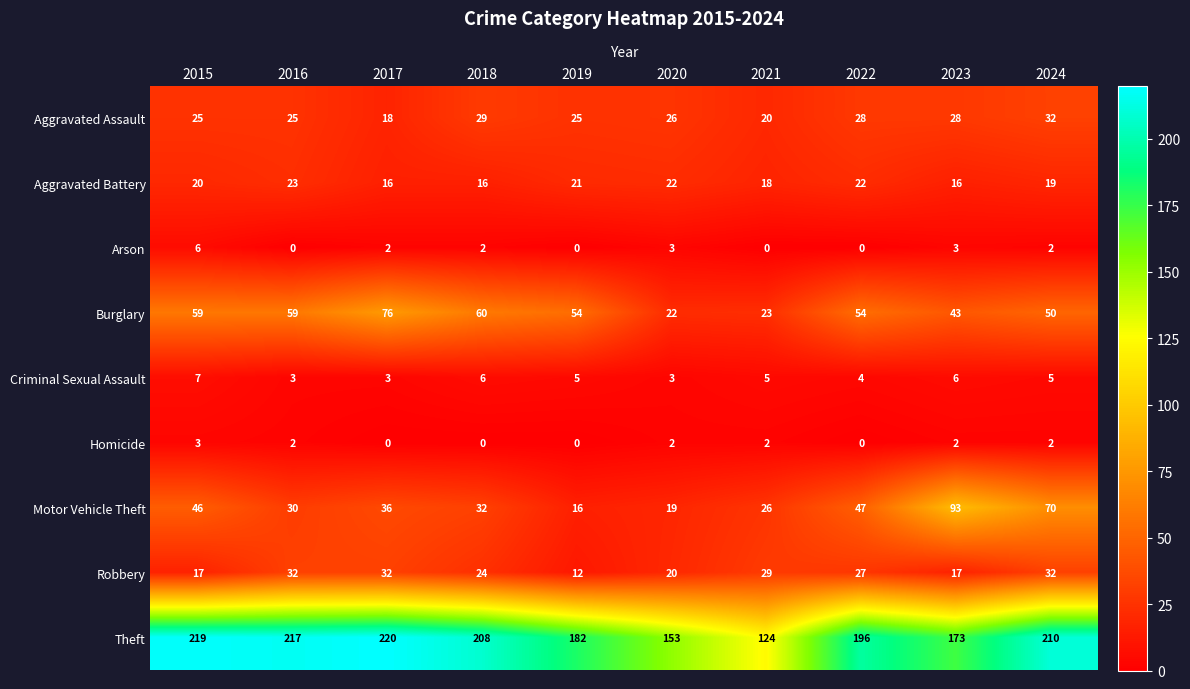

What is the minimum value for Motor Vehicle Theft?

16